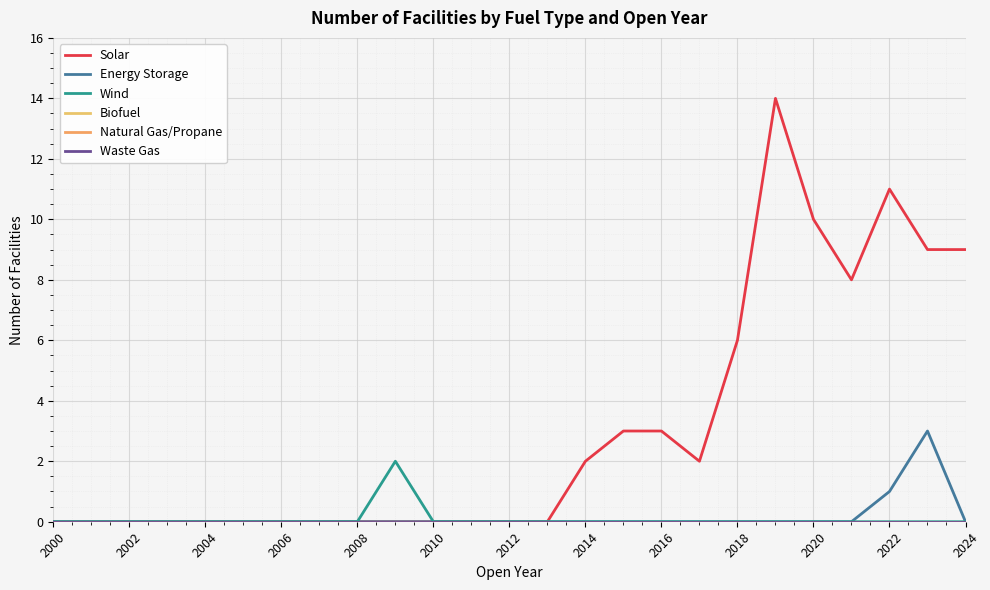

At how many categories does at least one series exceed 7?

6